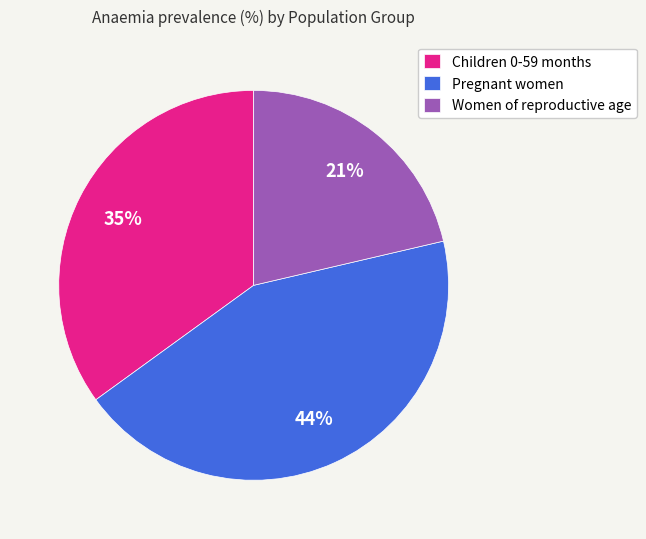

What percentage is the Women of reproductive age slice, to the nearest percent?

21%